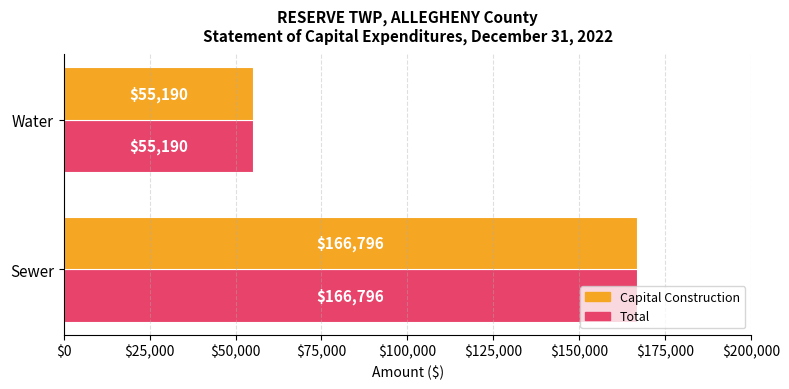

At which category is the sum across all series the highest?

Sewer